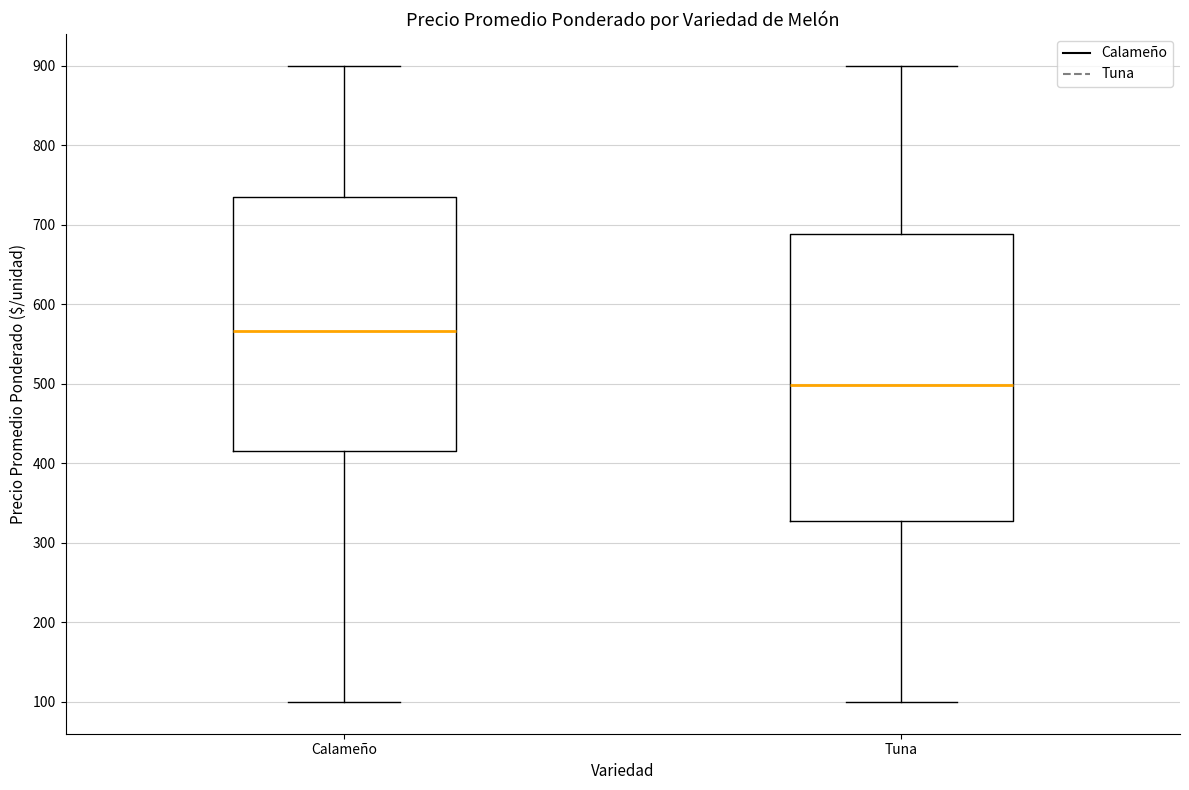

Which box's median line is the lowest?

Tuna